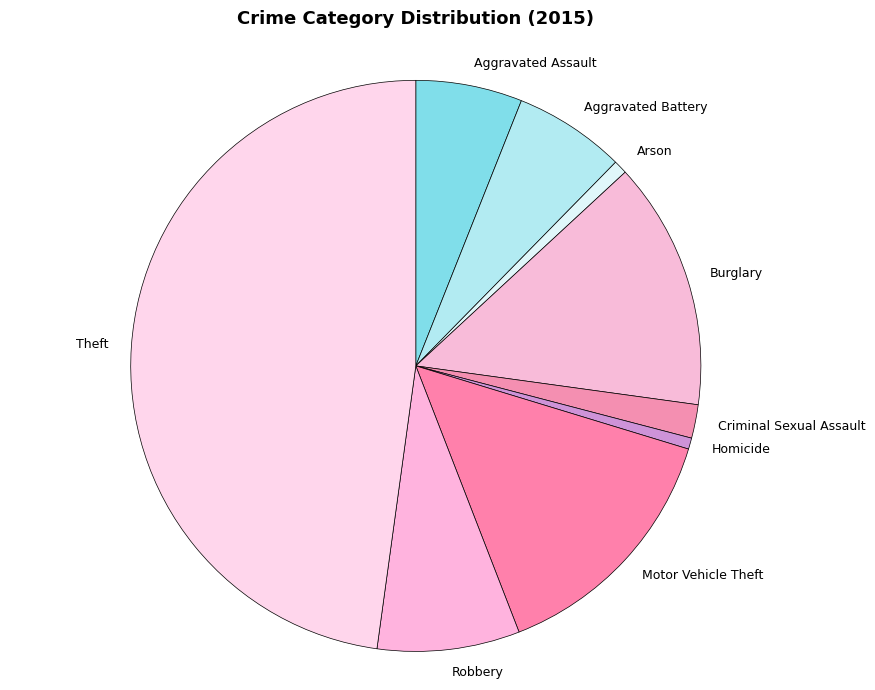

How many slices are in this pie chart?

9